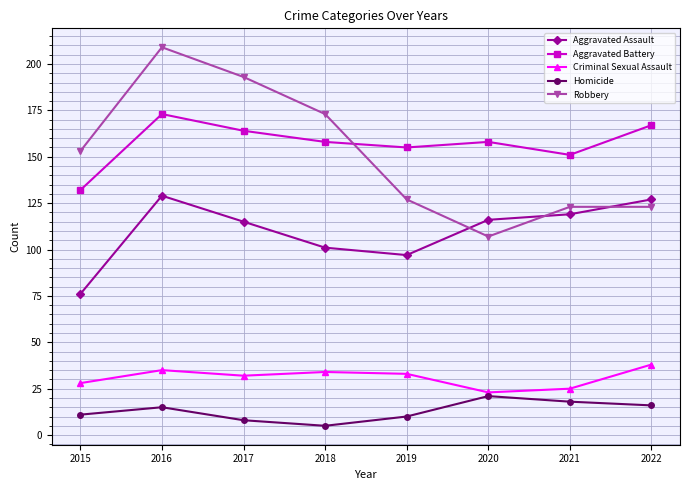

List the series in order of their peak value, lowest first.

Homicide, Criminal Sexual Assault, Aggravated Assault, Aggravated Battery, Robbery